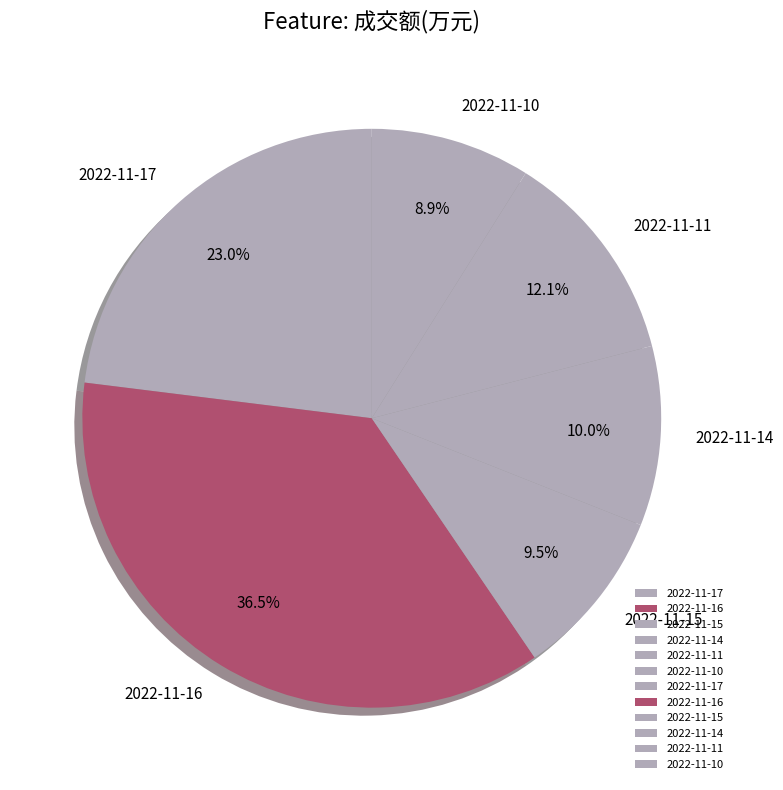

What percentage is the 2022-11-14 slice, to the nearest percent?

10%